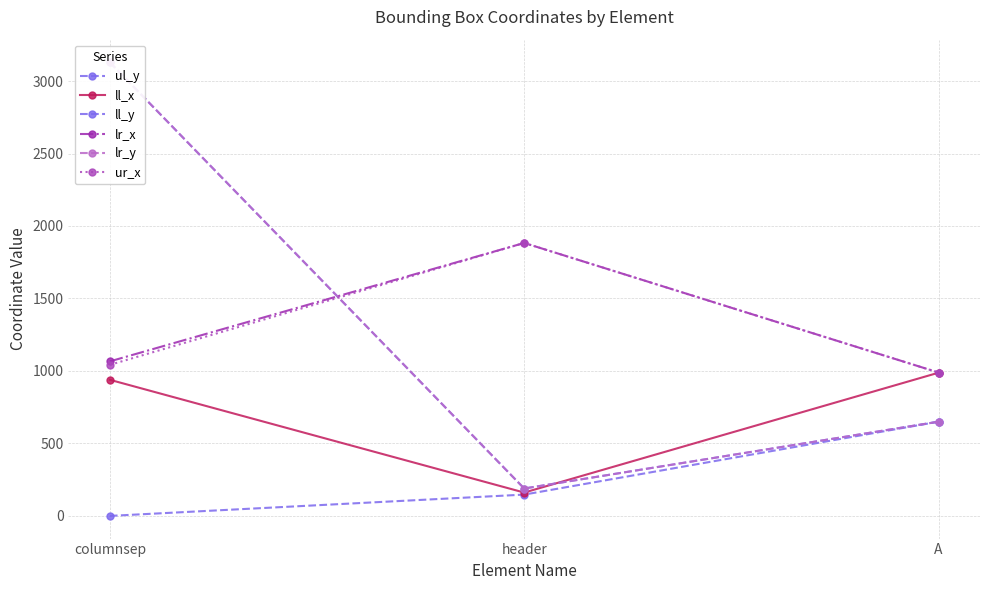

What is the label of the 2nd point from the right?

header